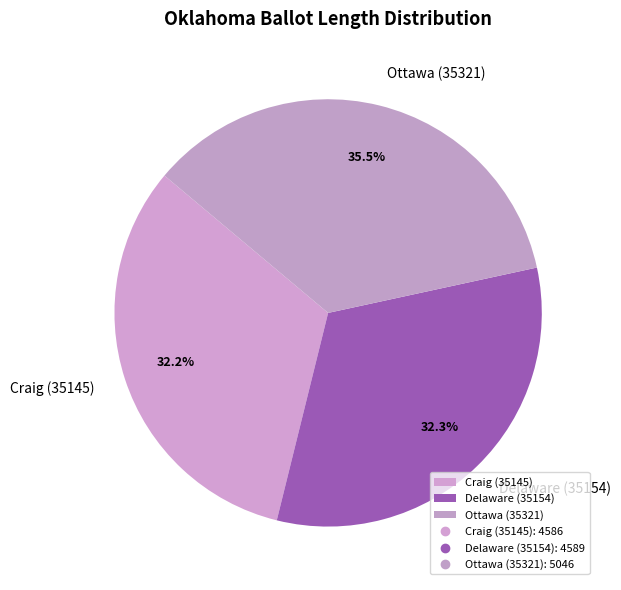

What percentage is the Delaware (35154) slice, to the nearest percent?

32%